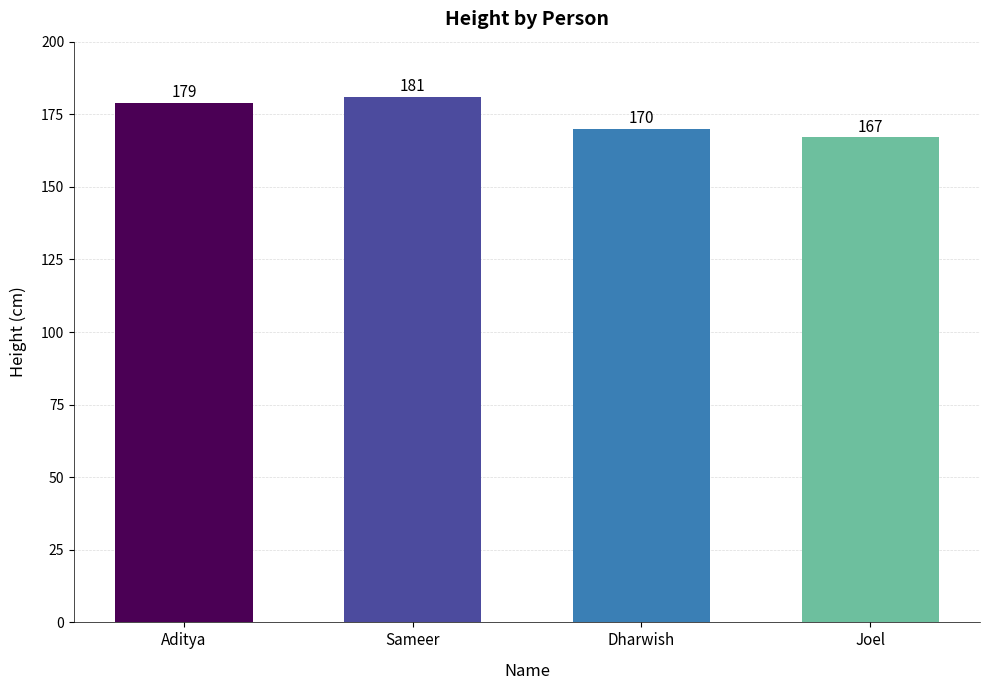

What is the difference between the values at Dharwish and Sameer?

11